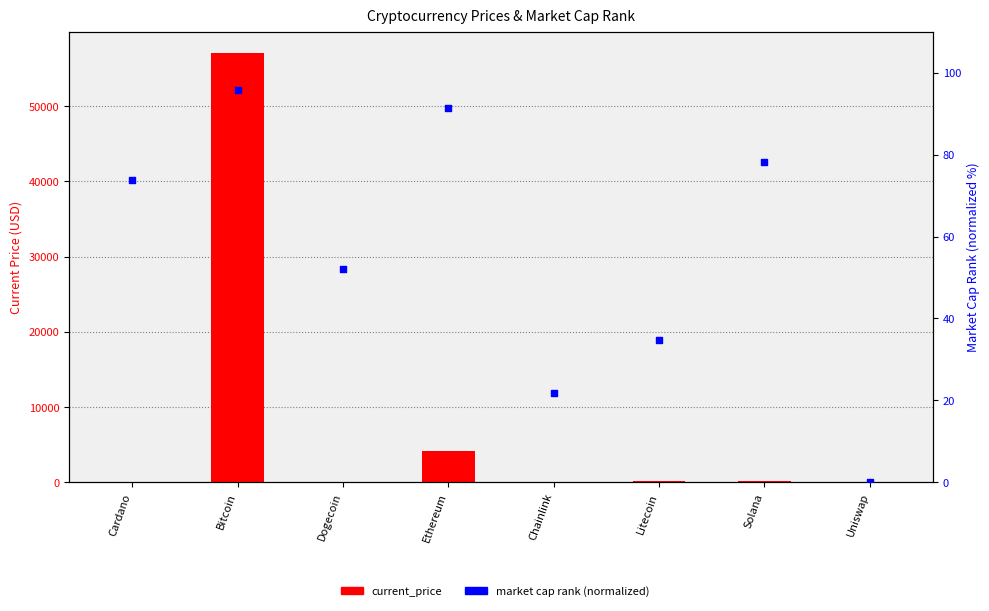

What is the total value across all series at Litecoin?

245.6